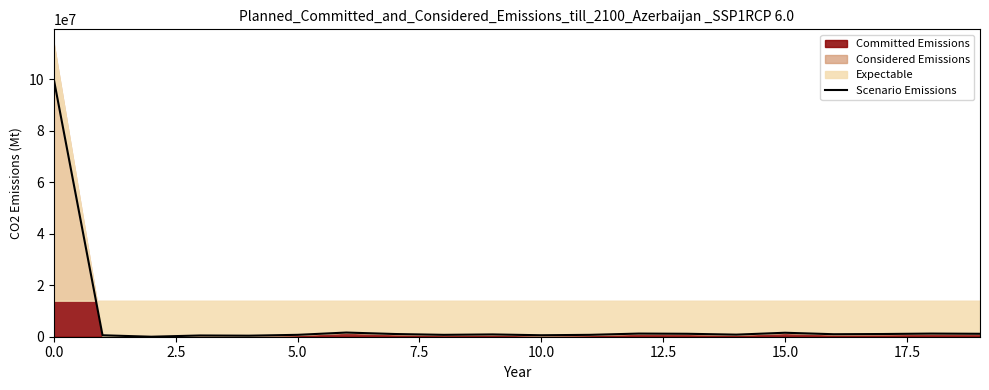

Does the chart have visible grid lines?

No